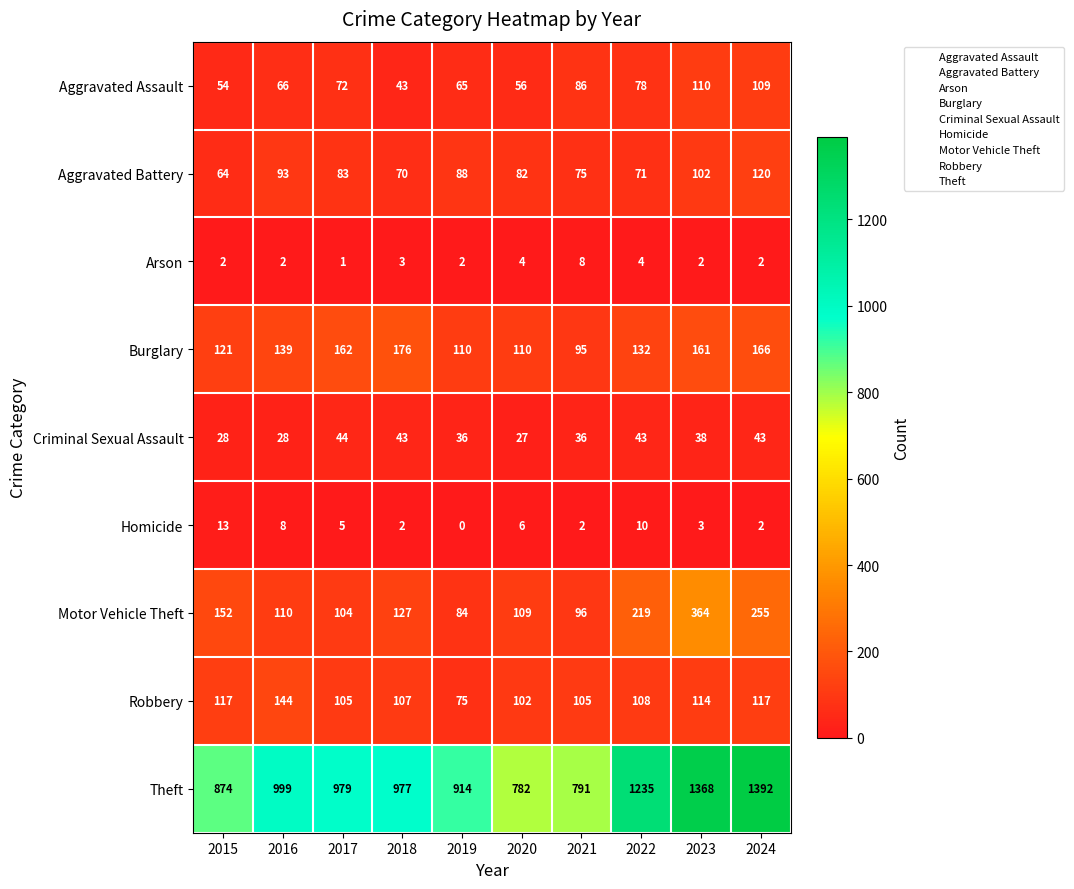

True or false: Robbery has a value of 117 at 2024.

True